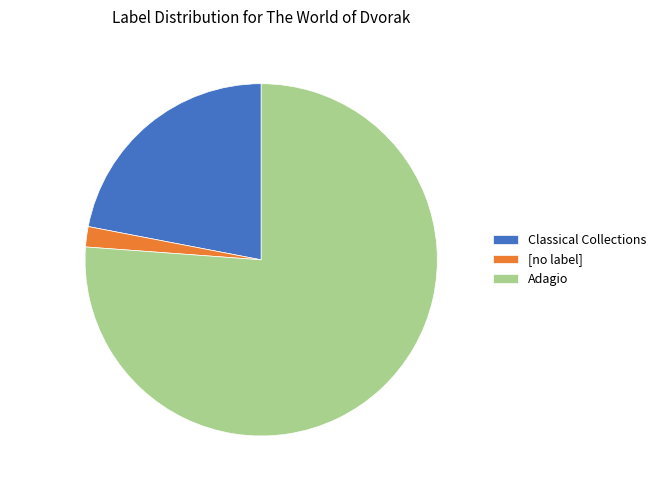

What is the largest slice in the pie chart?

Adagio